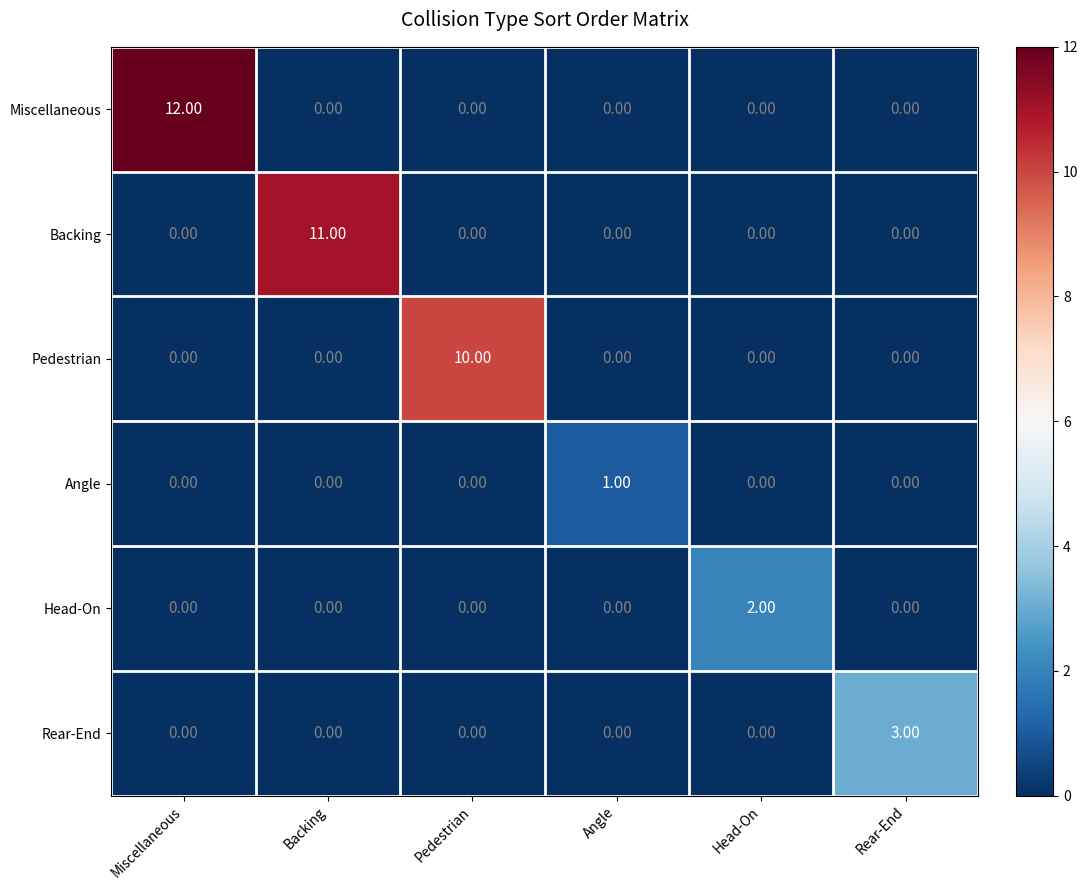

Rank the series by their maximum value, from highest to lowest.

Miscellaneous, Backing, Pedestrian, Rear-End, Head-On, Angle